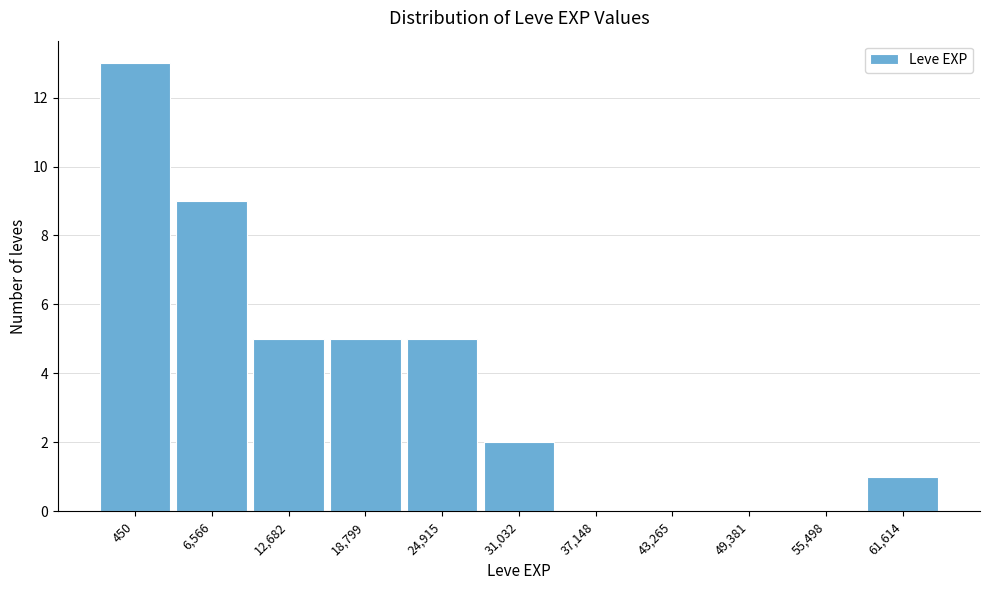

Which has a higher value, 450 or 49,381?

450